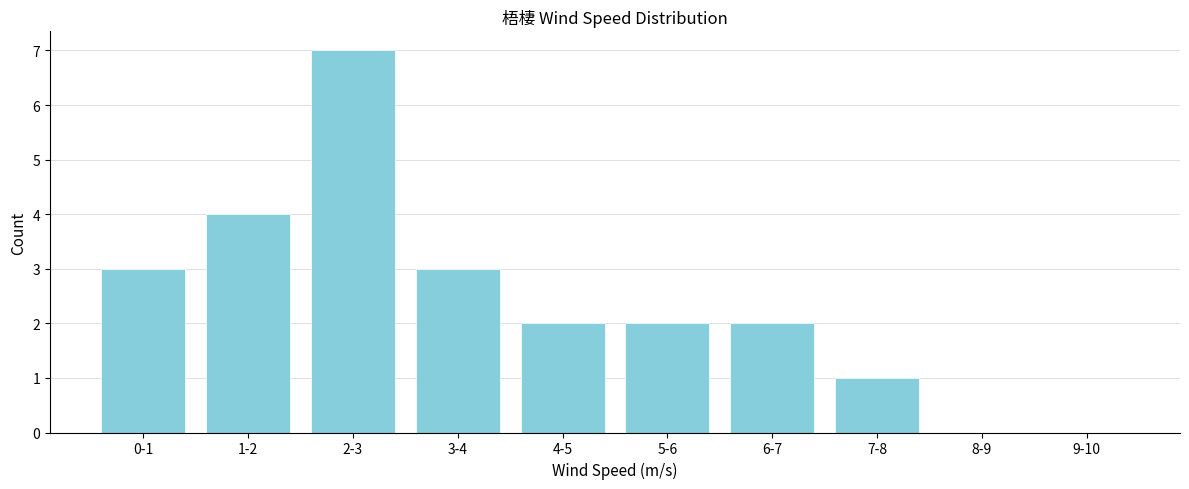

Reading right to left, what are all the values shown in this chart?

9-10=0	8-9=0	7-8=1	6-7=2	5-6=2	4-5=2	3-4=3	2-3=7	1-2=4	0-1=3